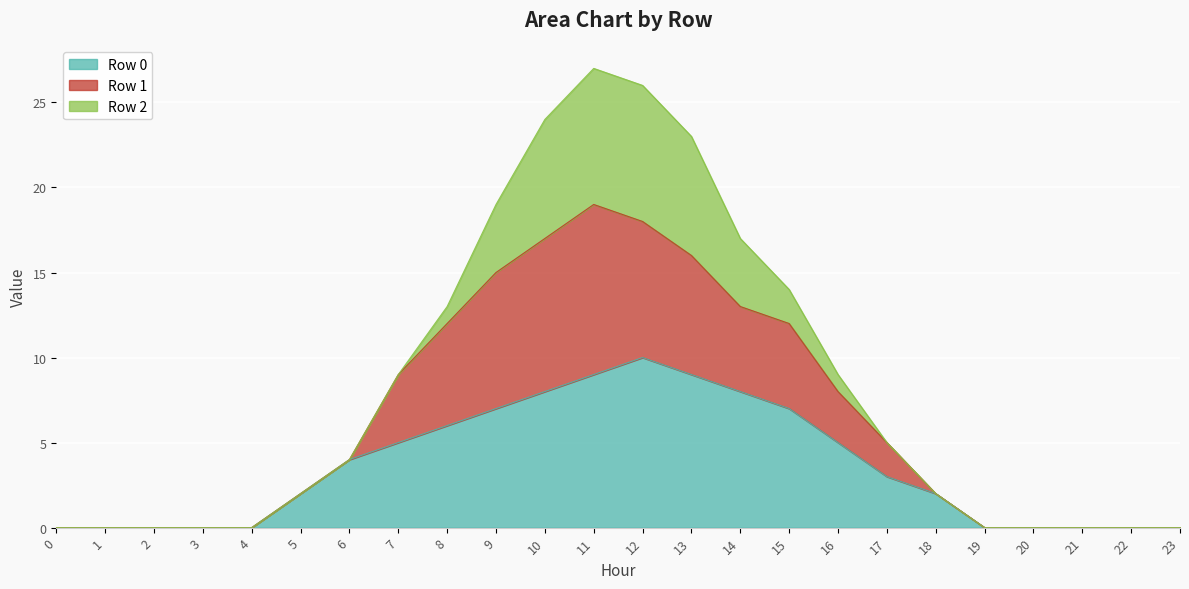

Is it true that Row 0 equals 0 at 19?

True